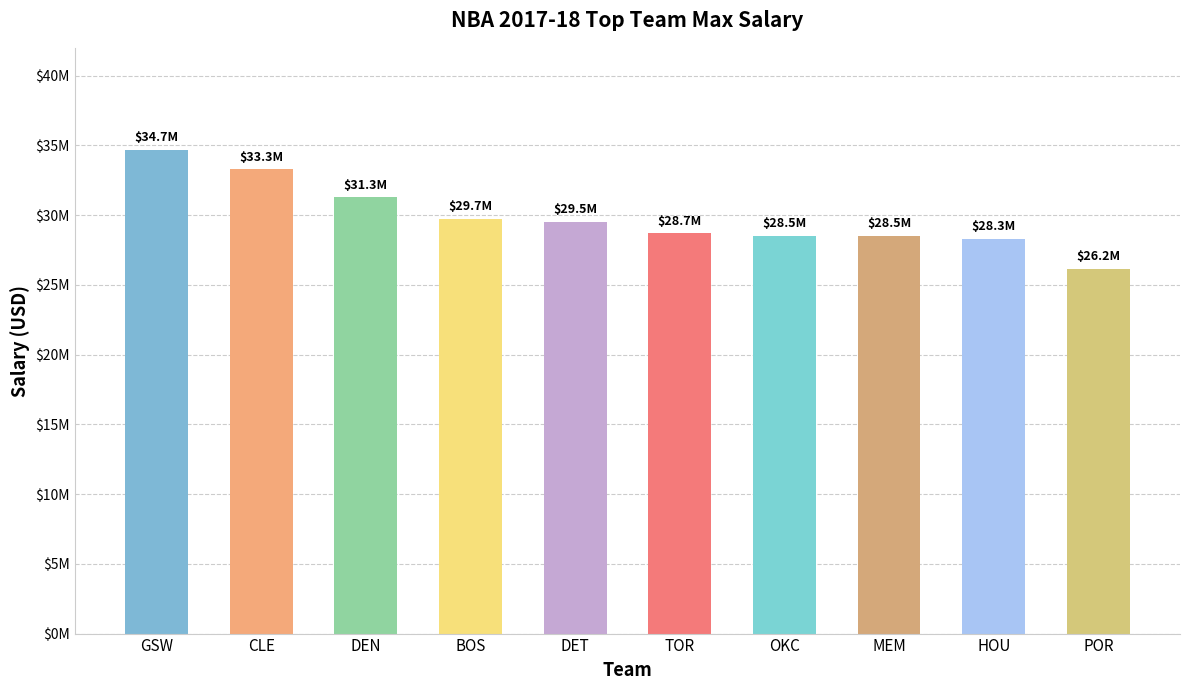

How many series are shown in this chart?

1